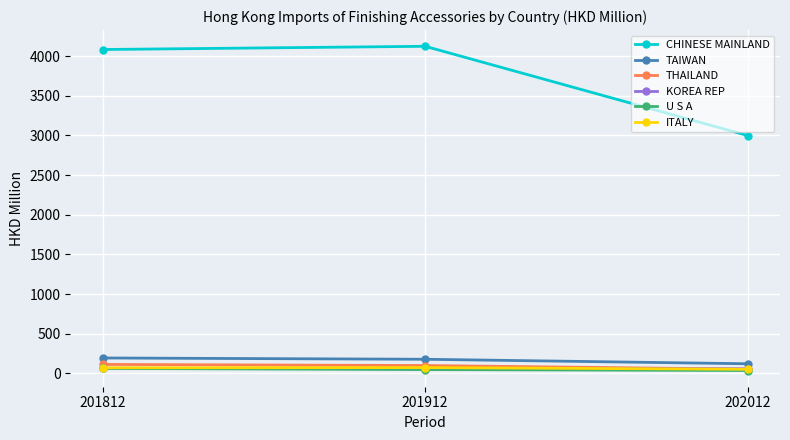

Which category has the highest value across all series?

201912